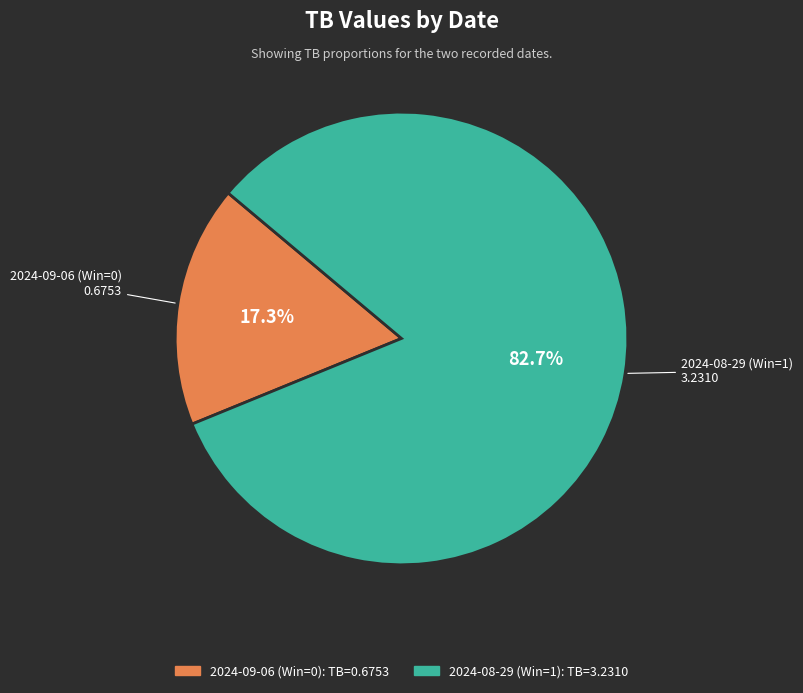

To the nearest percent, what is the average slice percentage?

50%